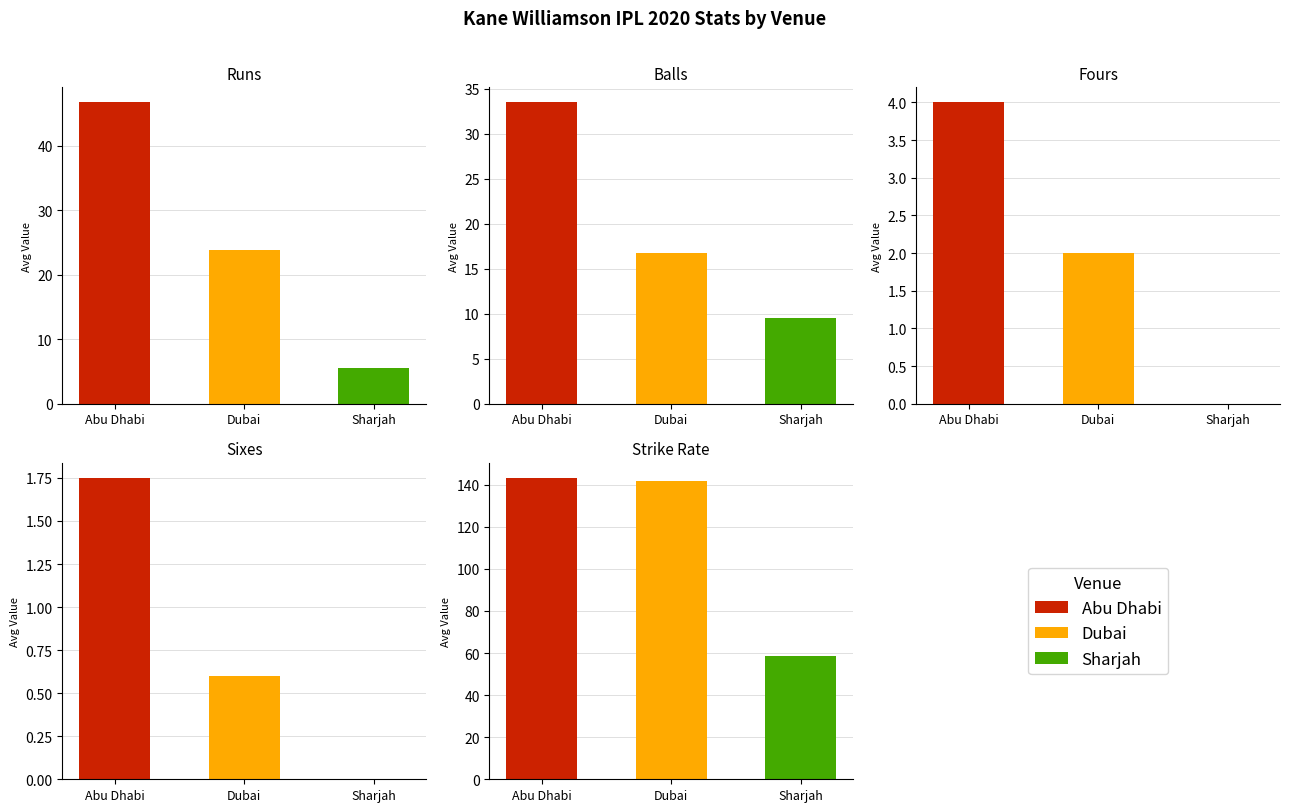

Which series has the largest total across all categories?

sr